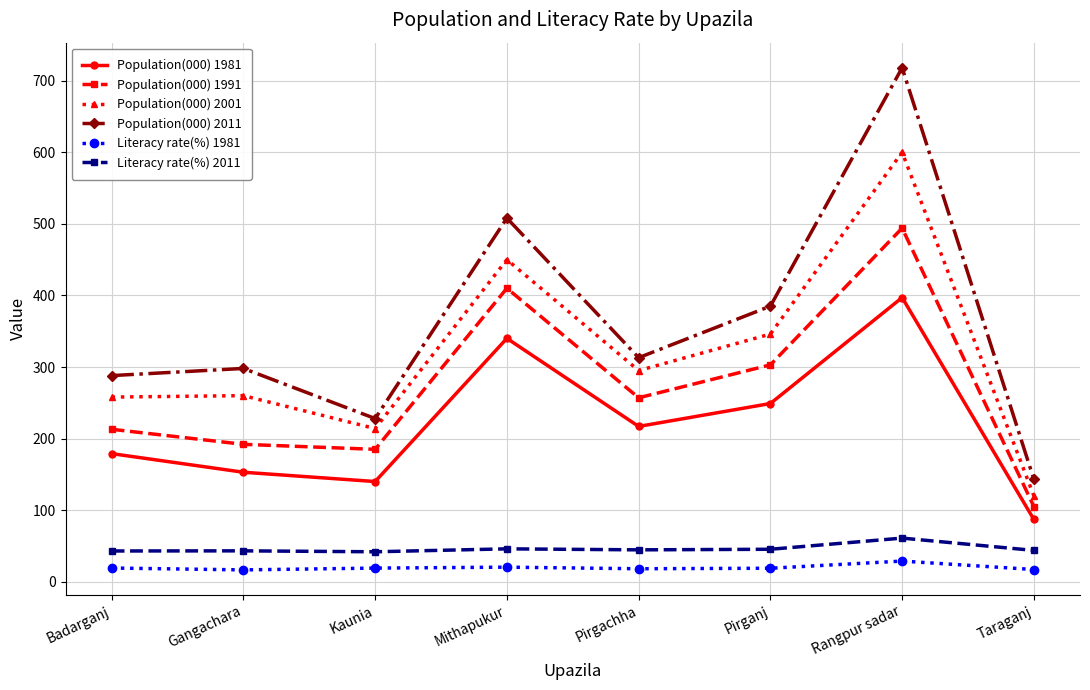

The Population(000) 1991 series shows 71.8 at Taraganj. True or false?

False